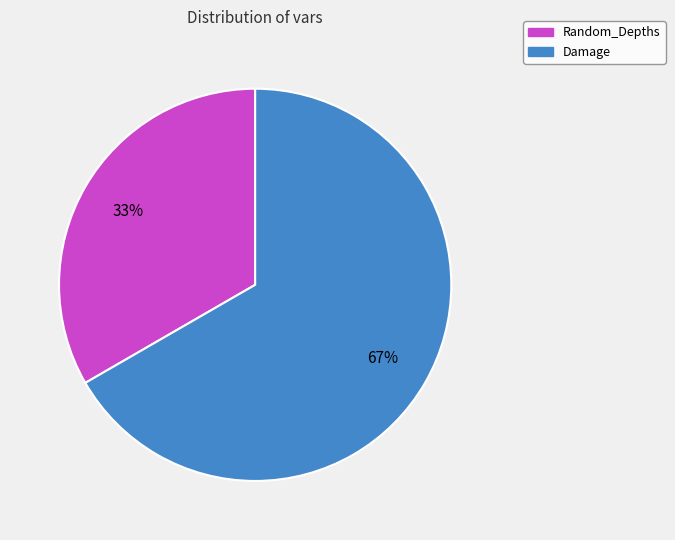

What is the largest slice in the pie chart?

Damage